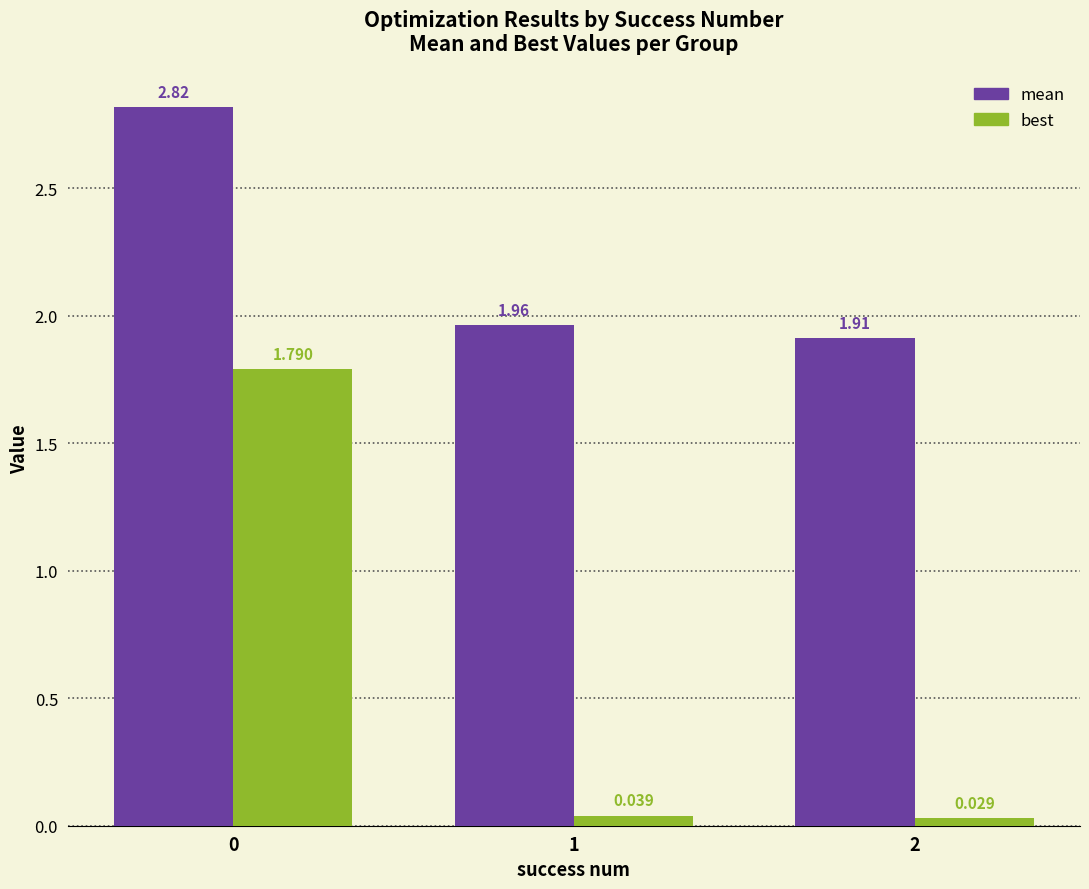

Is the value of mean at 1 greater than the value of best at 0?

Yes